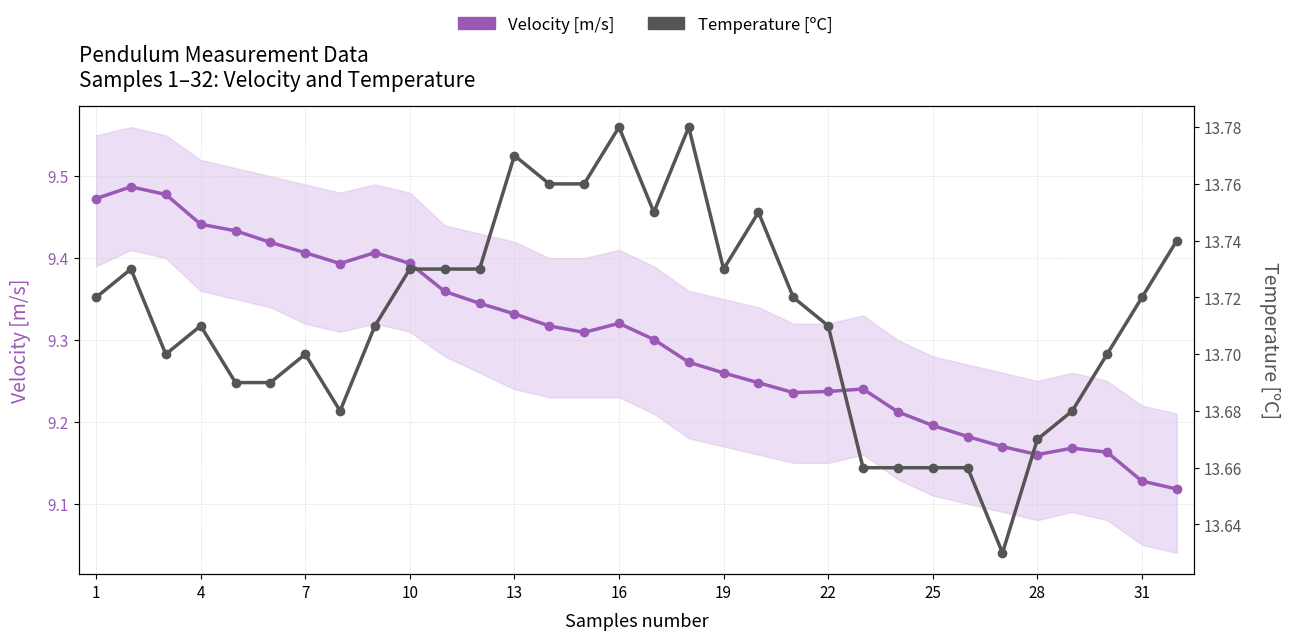

True or false: Temperature [ºC] and Velocity [m/s] cross at least once.

False